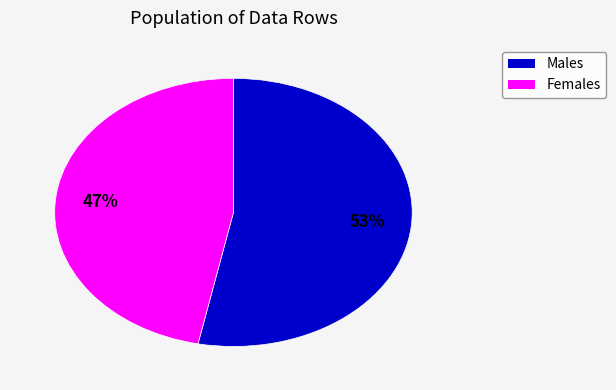

To the nearest percent, what is the difference between the largest and smallest slice percentages?

6%